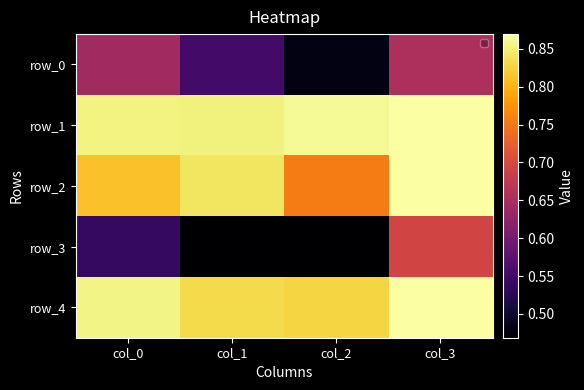

What is the difference between the second highest and minimum values in the row_0 series?

0.2